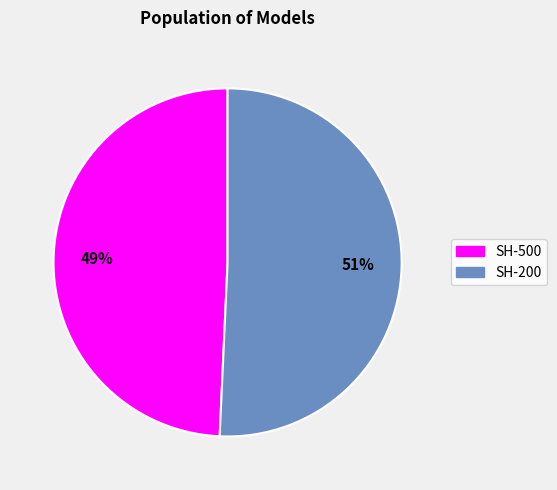

Approximately how many times larger is the value at SH-200 compared to SH-500?

1.0